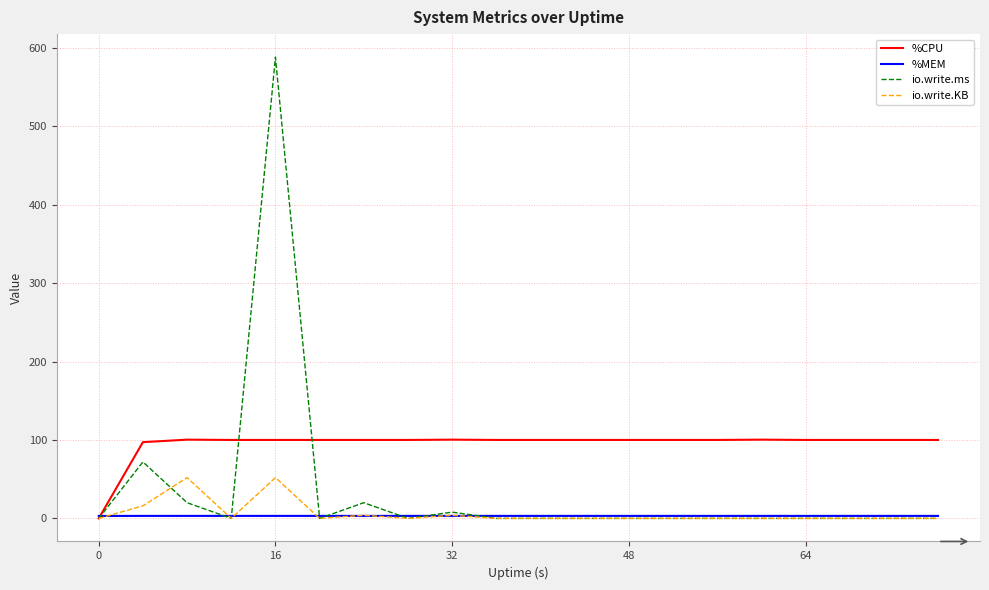

Rank the series by their maximum value, from lowest to highest.

%MEM, io.write.KB, %CPU, io.write.ms